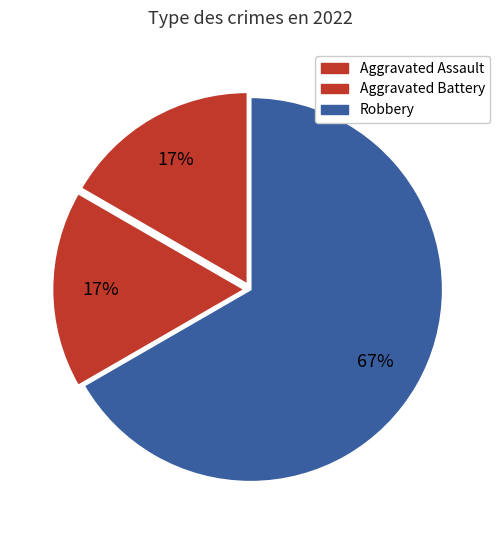

How many slices are in this pie chart?

3